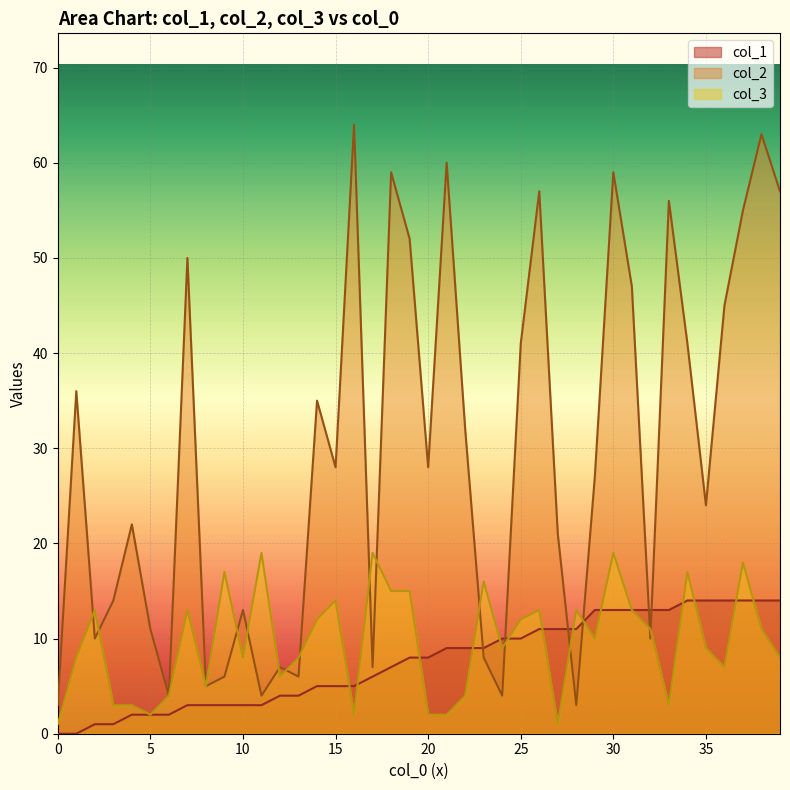

Where is the first local minimum for col_2?

2